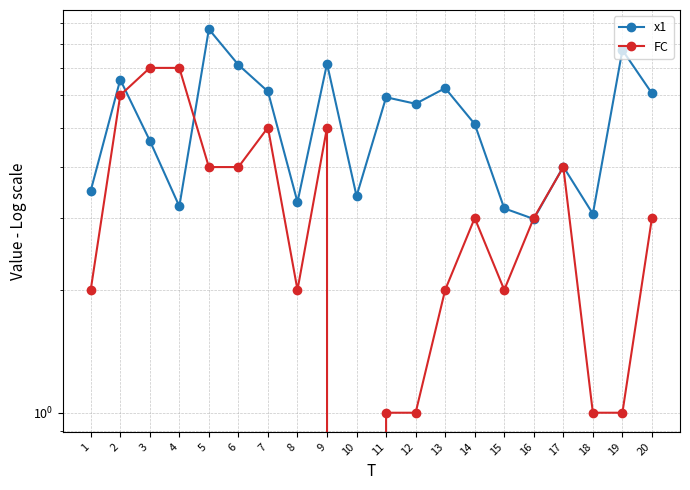

What value does the x1 series have at 2?

6.6